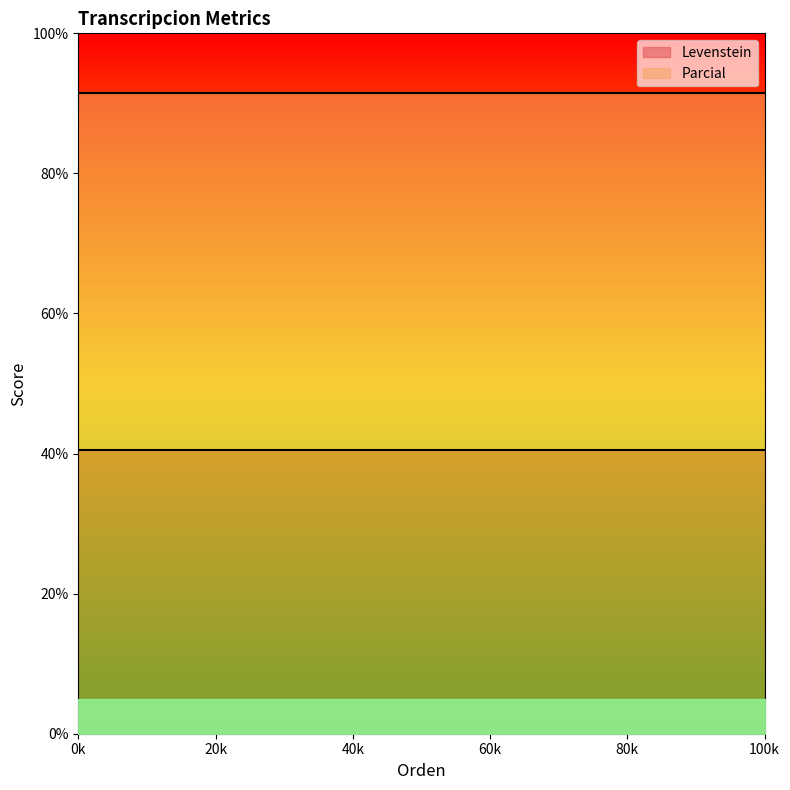

What are all the series names shown in the legend?

Levenstein, Parcial